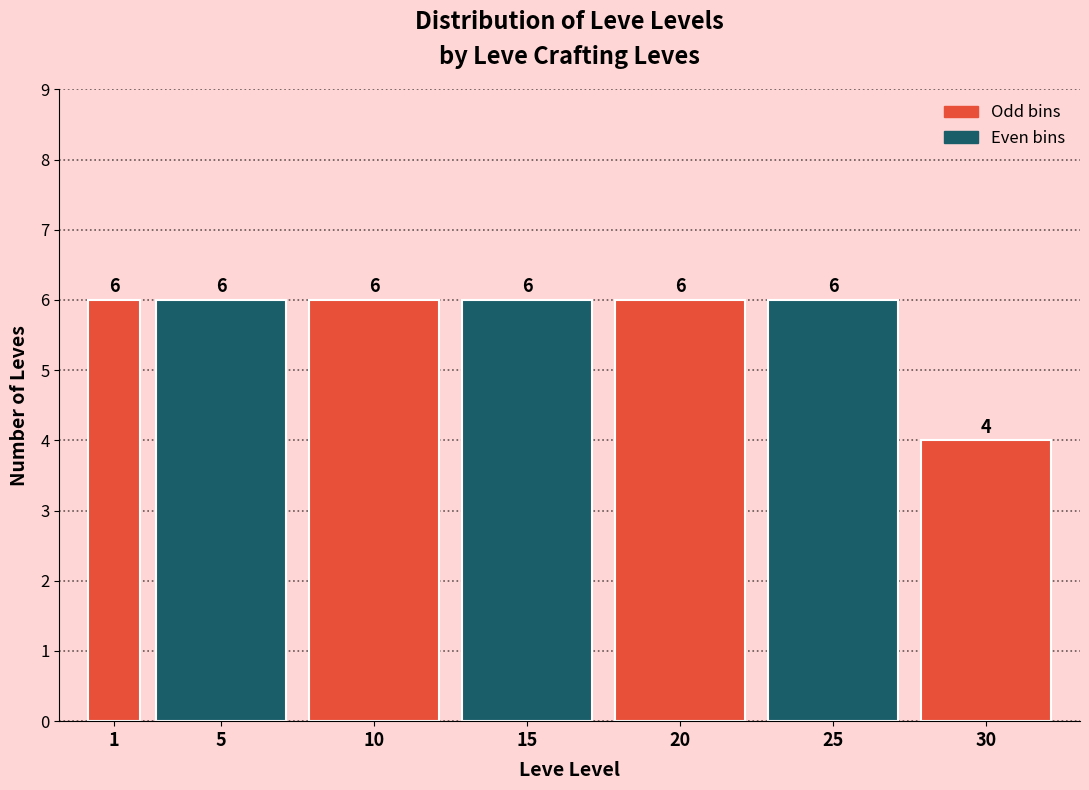

Reading left to right, transcribe all the data shown in this chart.

6	6	6	6	6	6	4